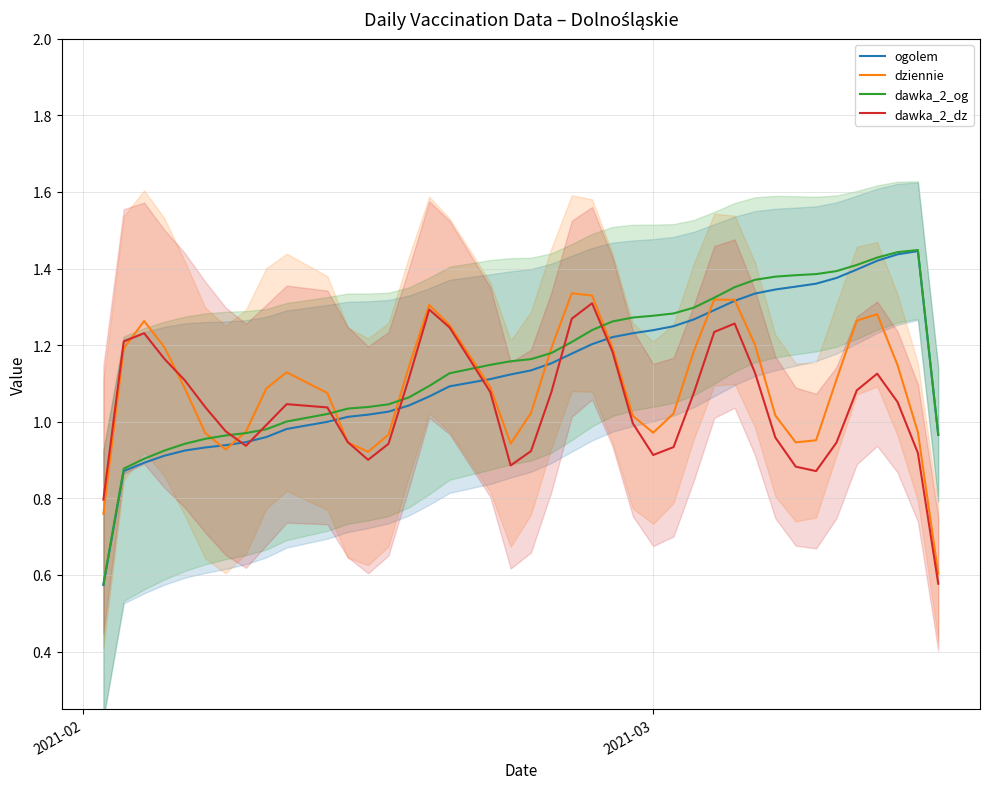

What is the difference between the second highest and second lowest values in the ogolem series?

0.6